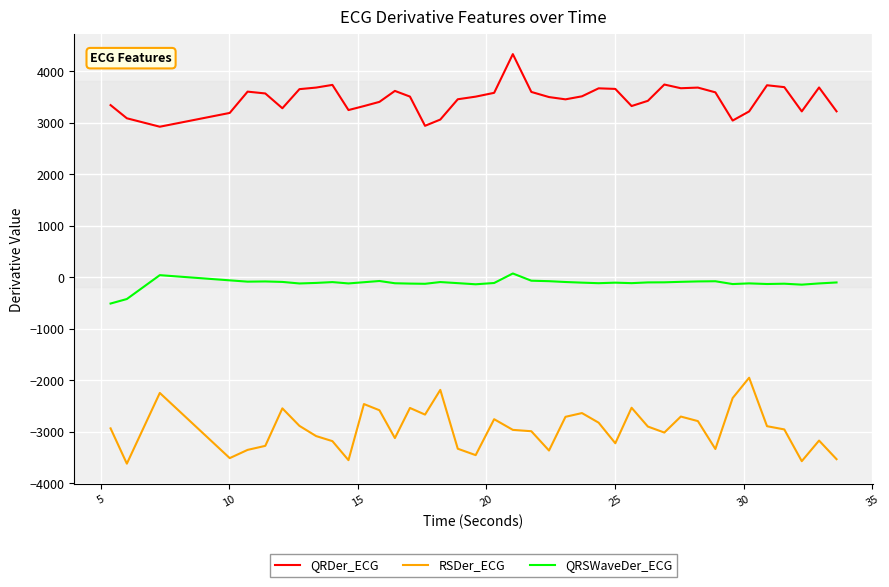

What is the difference between the maximum and minimum values in the QRSWaveDer_ECG series?

583.4